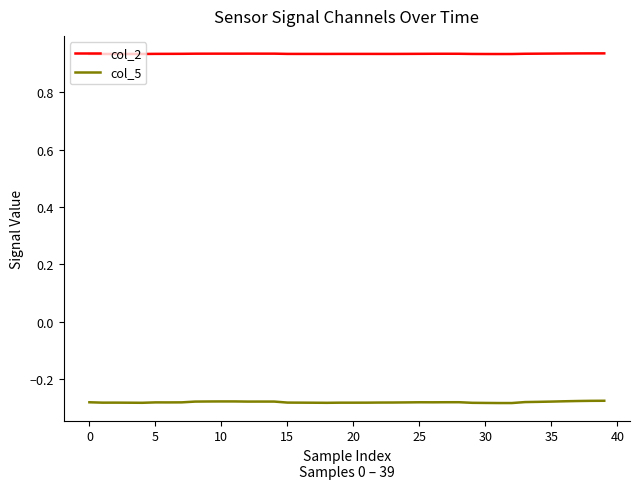

True or false: col_2 and col_5 intersect in this chart.

False